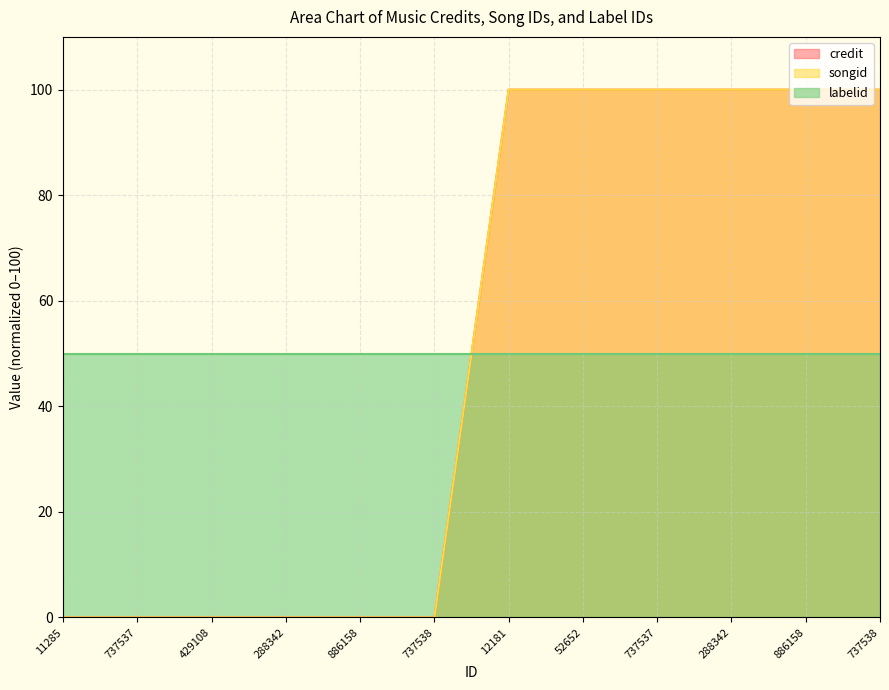

Where is credit nearest to the value 50?

11285